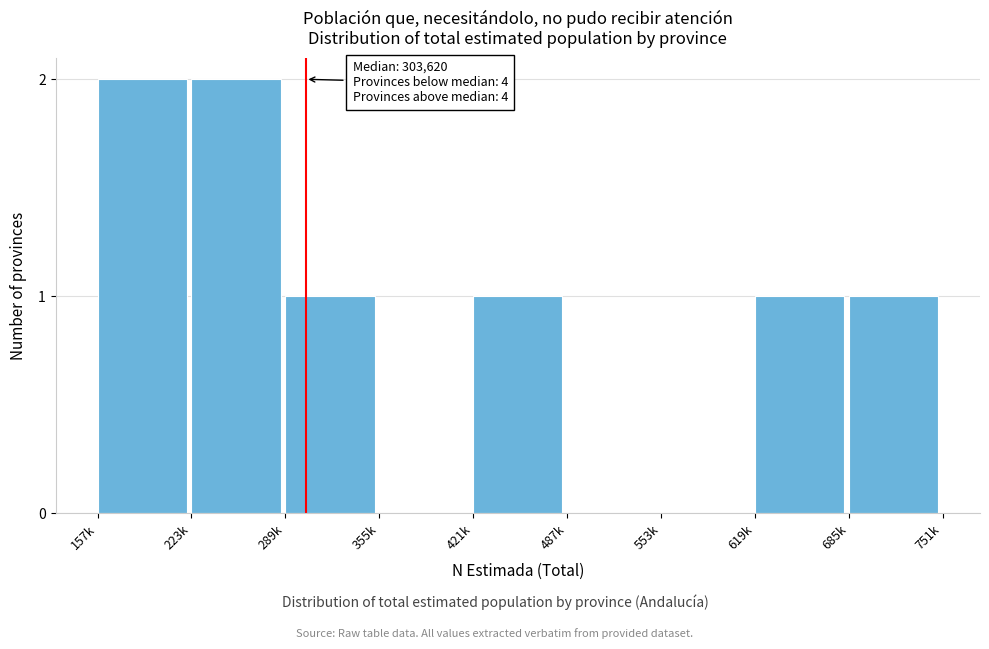

Reading right to left, what are all the values shown in this chart?

685k=1	619k=1	553k=0	487k=0	421k=1	355k=0	289k=1	223k=2	157k=2